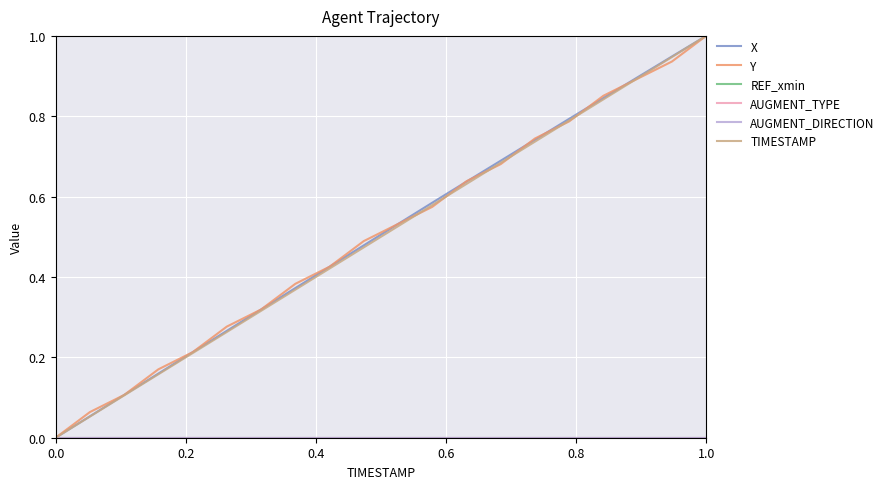

Rank the series by their maximum value, from highest to lowest.

X, Y, TIMESTAMP, REF_xmin, AUGMENT_TYPE, AUGMENT_DIRECTION